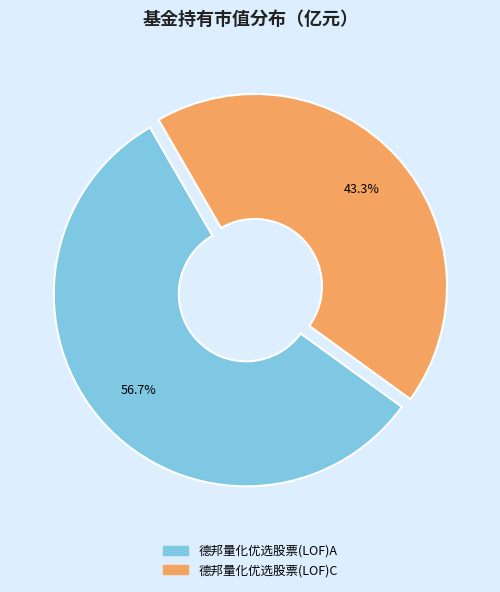

What percentage is the 德邦量化优选股票(LOF)C slice, to the nearest percent?

43%